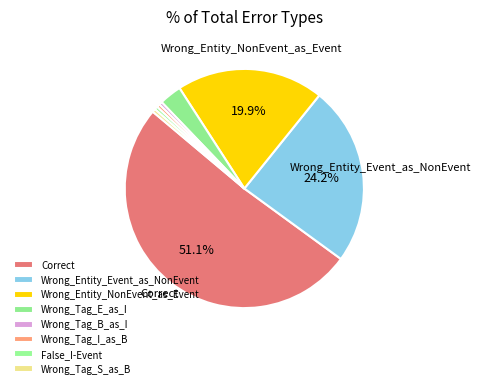

How many slices are in this pie chart?

8